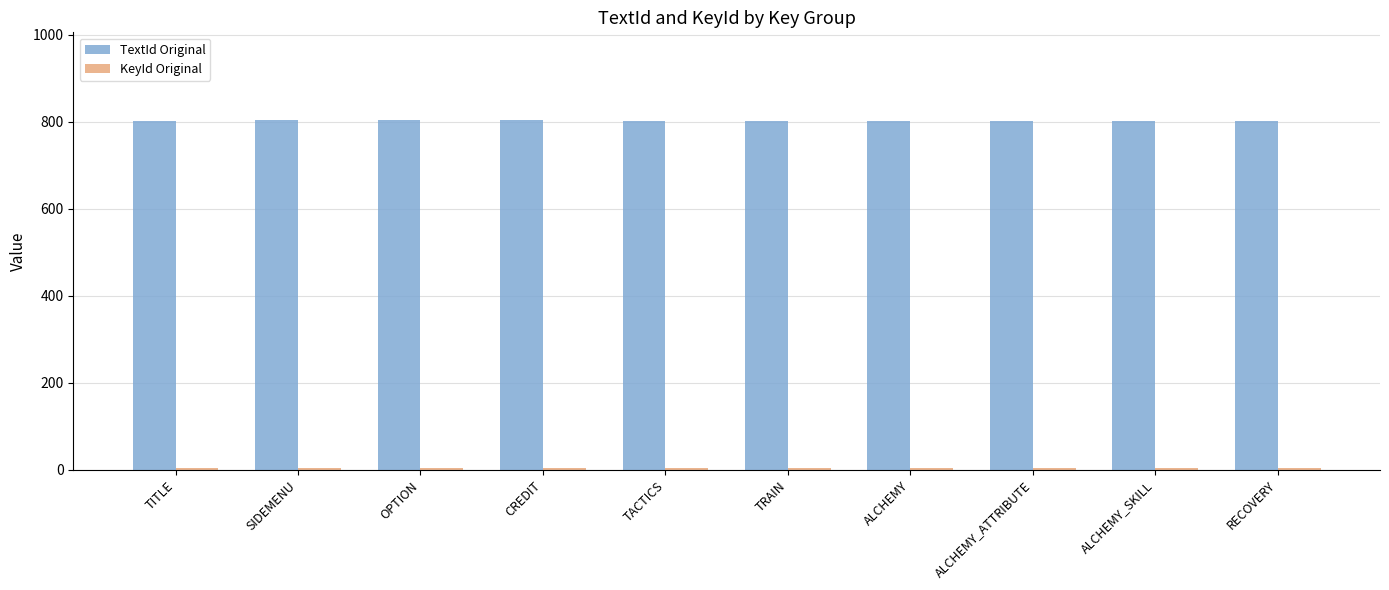

True or false: TextId Original has a value of 1382 at TACTICS.

False